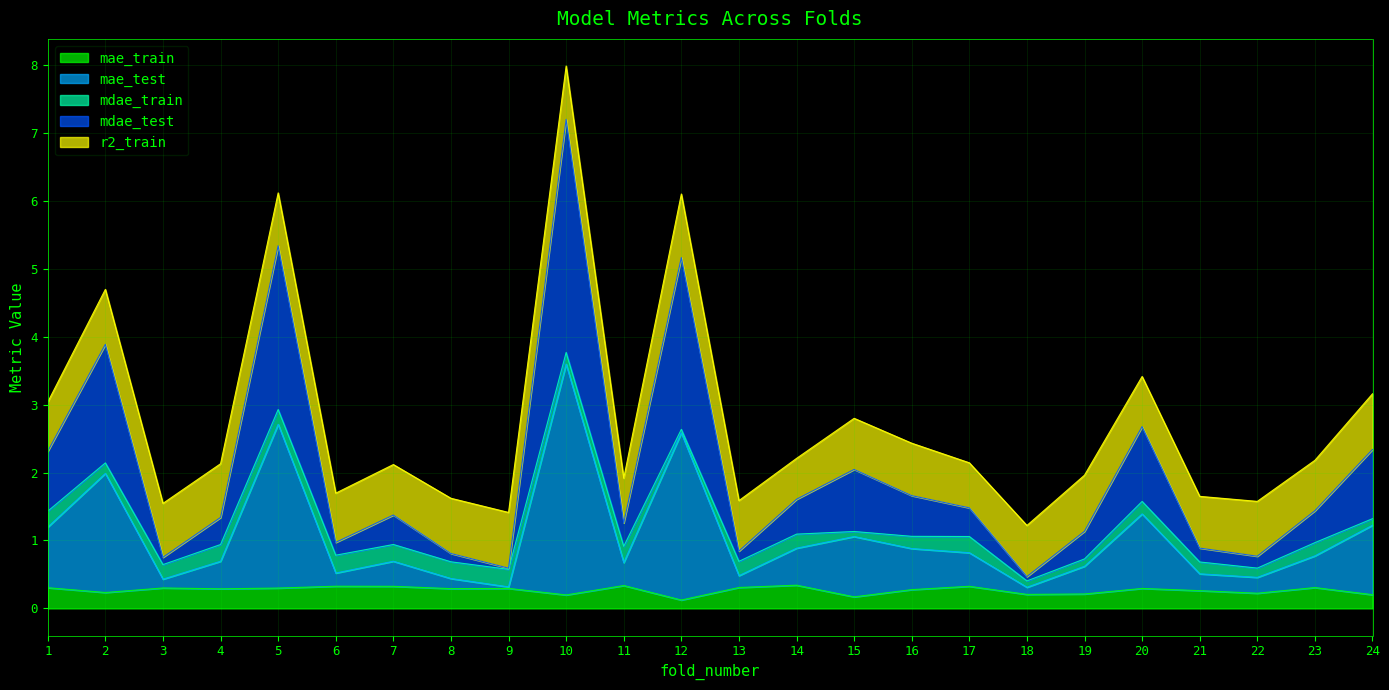

What is the total value across all series at 4?

2.1